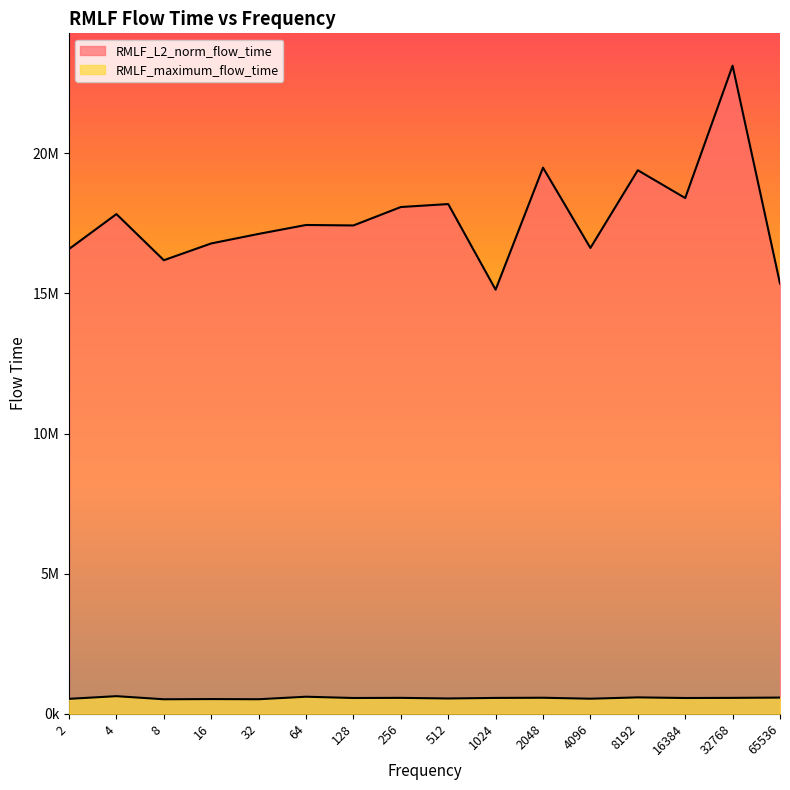

How many categories are shown in the chart?

16